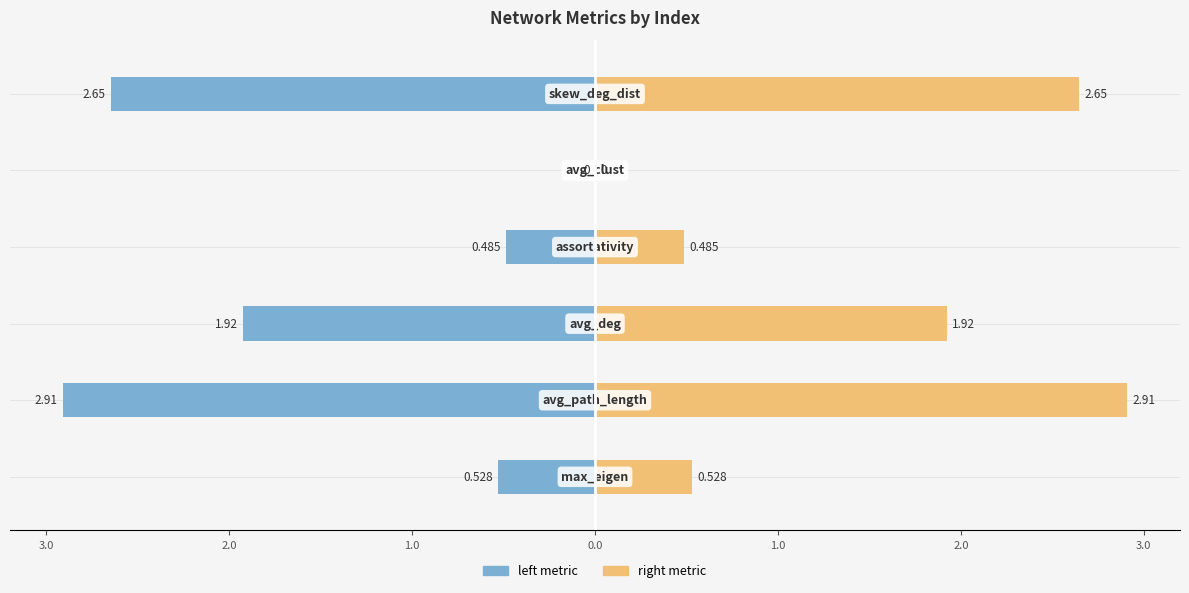

How many data points in right metric are above 1?

3